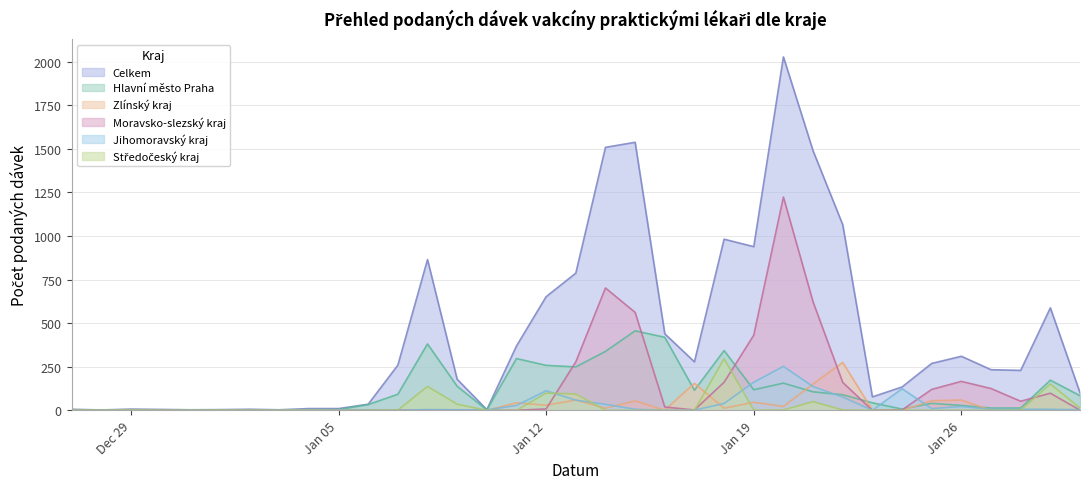

What is the maximum value for Moravsko-slezský kraj?

1224